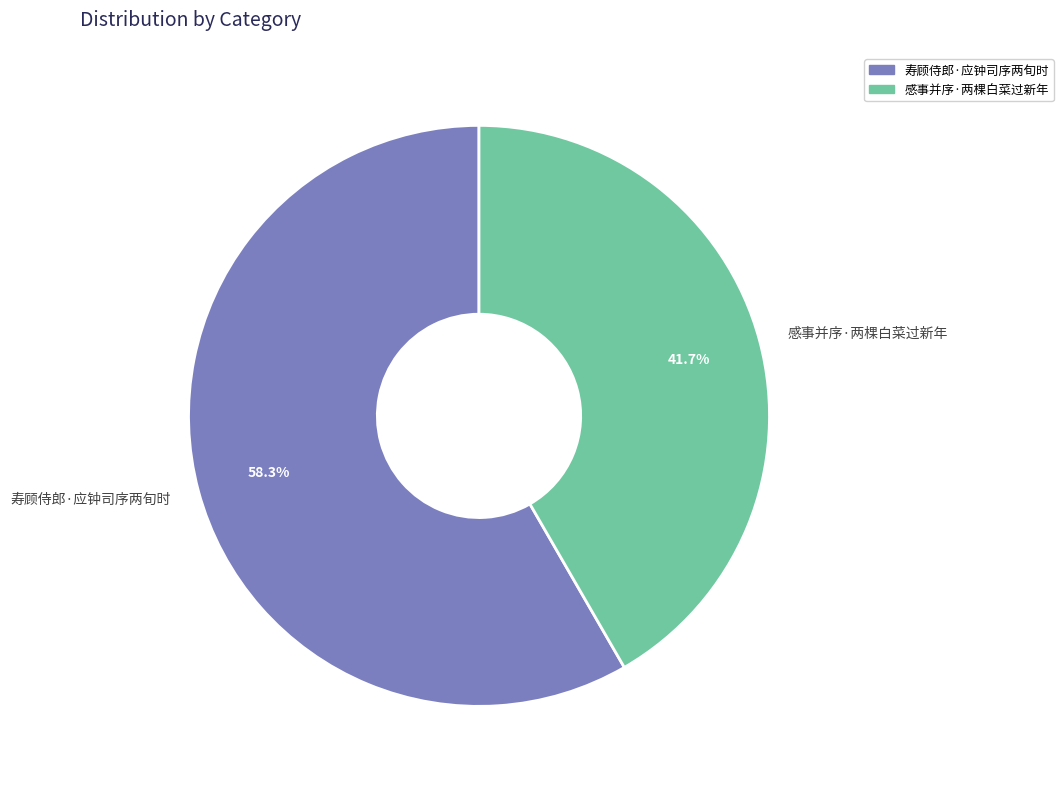

The 感事并序·两棵白菜过新年 slice represents 42% of the pie. True or false?

True